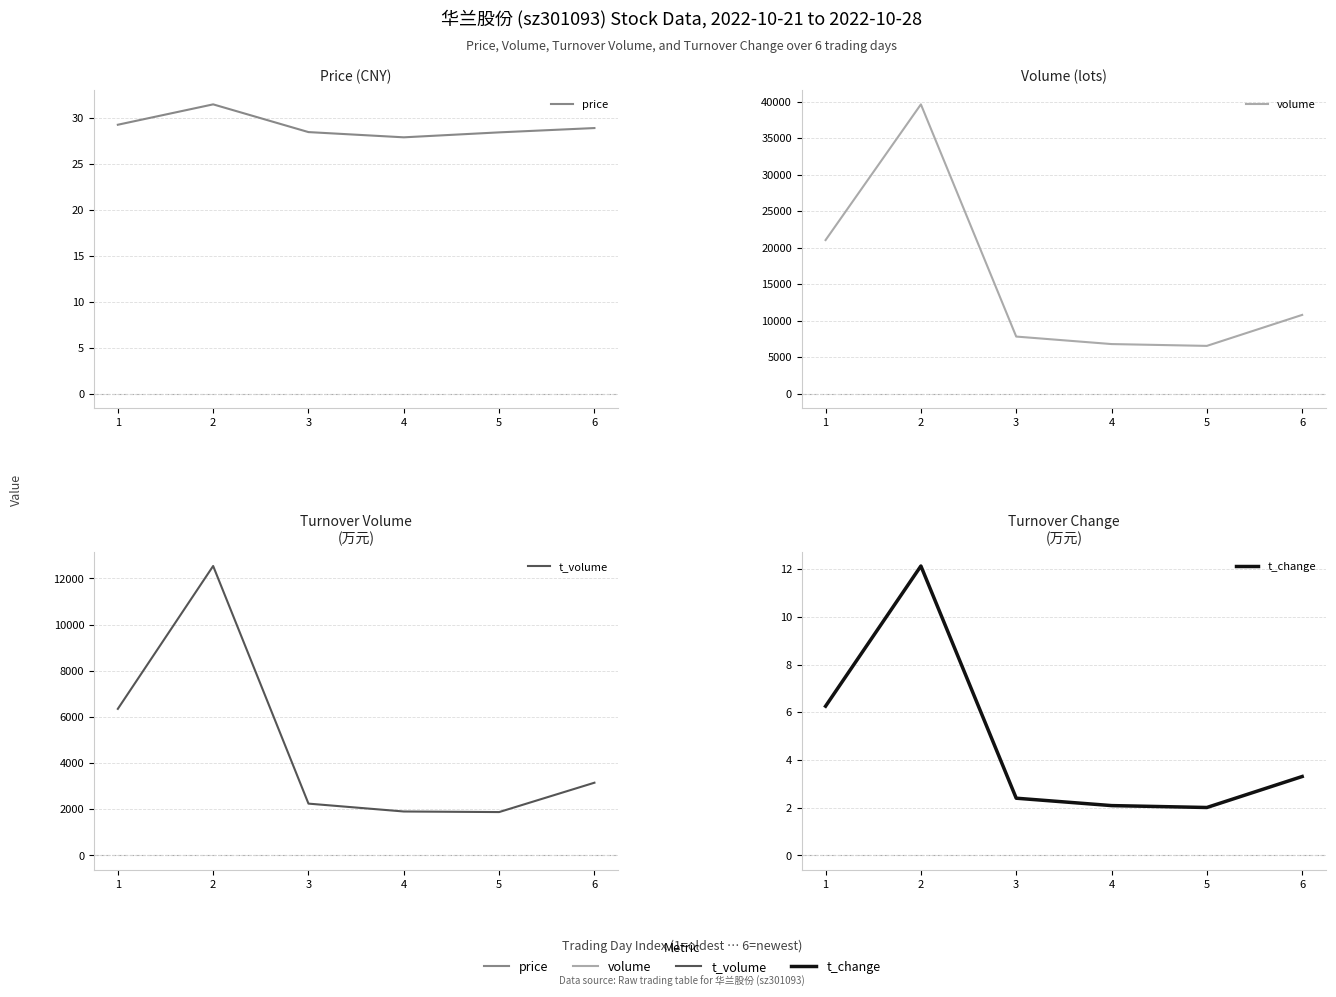

The value of t_change at 4 is 0.6. True or false?

False